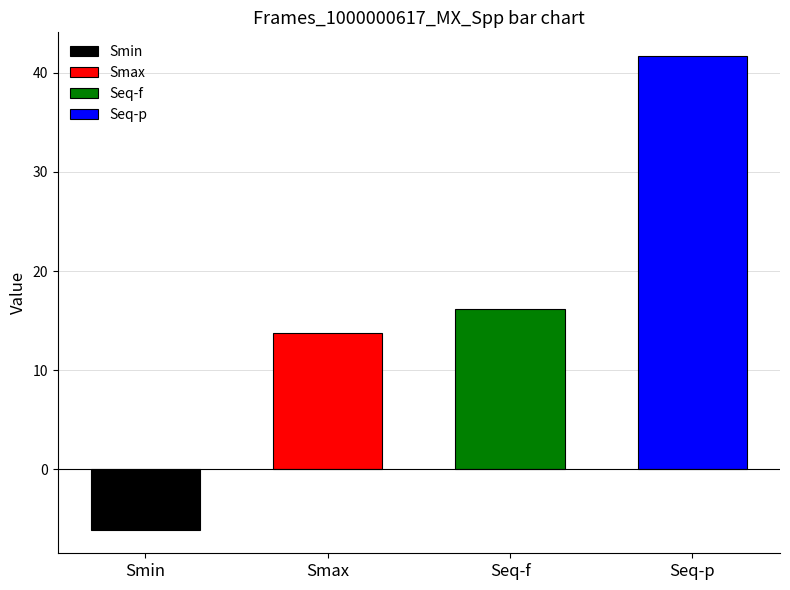

Which has a higher value, Seq-p or Smax?

Seq-p